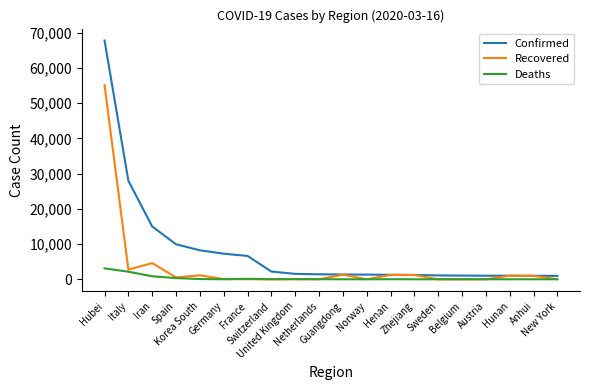

List the series in order of their overall mean, highest first.

Confirmed, Recovered, Deaths